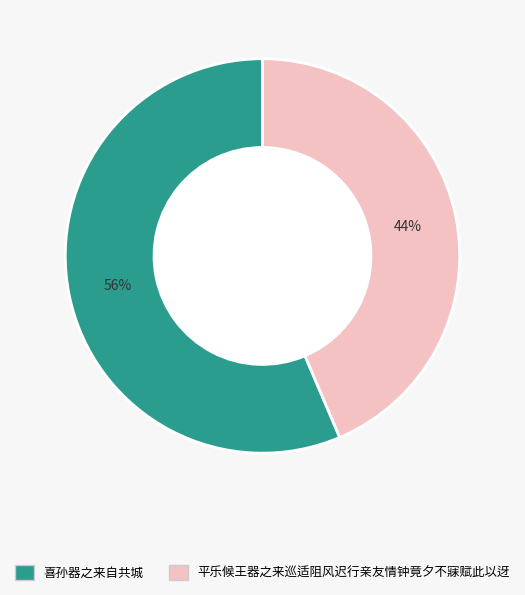

Is it true that 平乐候王器之来巡适阻风迟行亲友情钟竟夕不寐赋此以迓 is 54% of the pie?

False